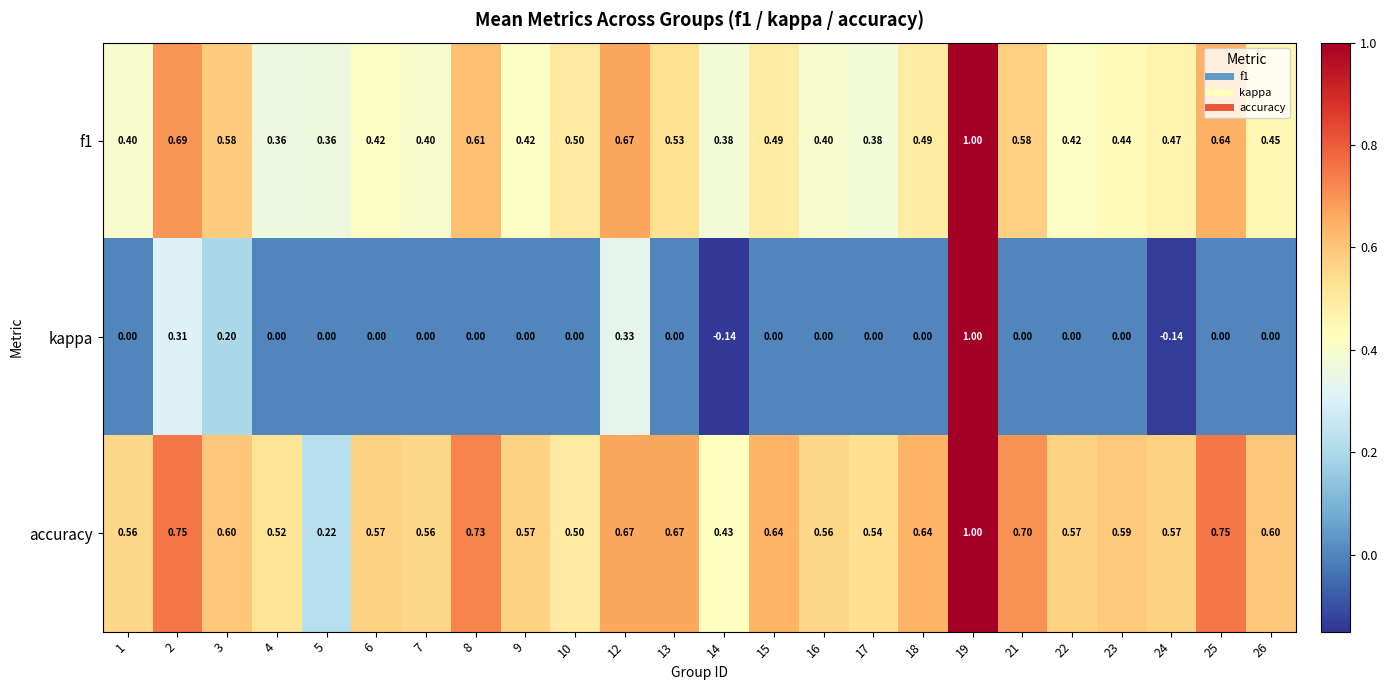

Is the value of f1 at 21 greater than the value of kappa at 12?

Yes